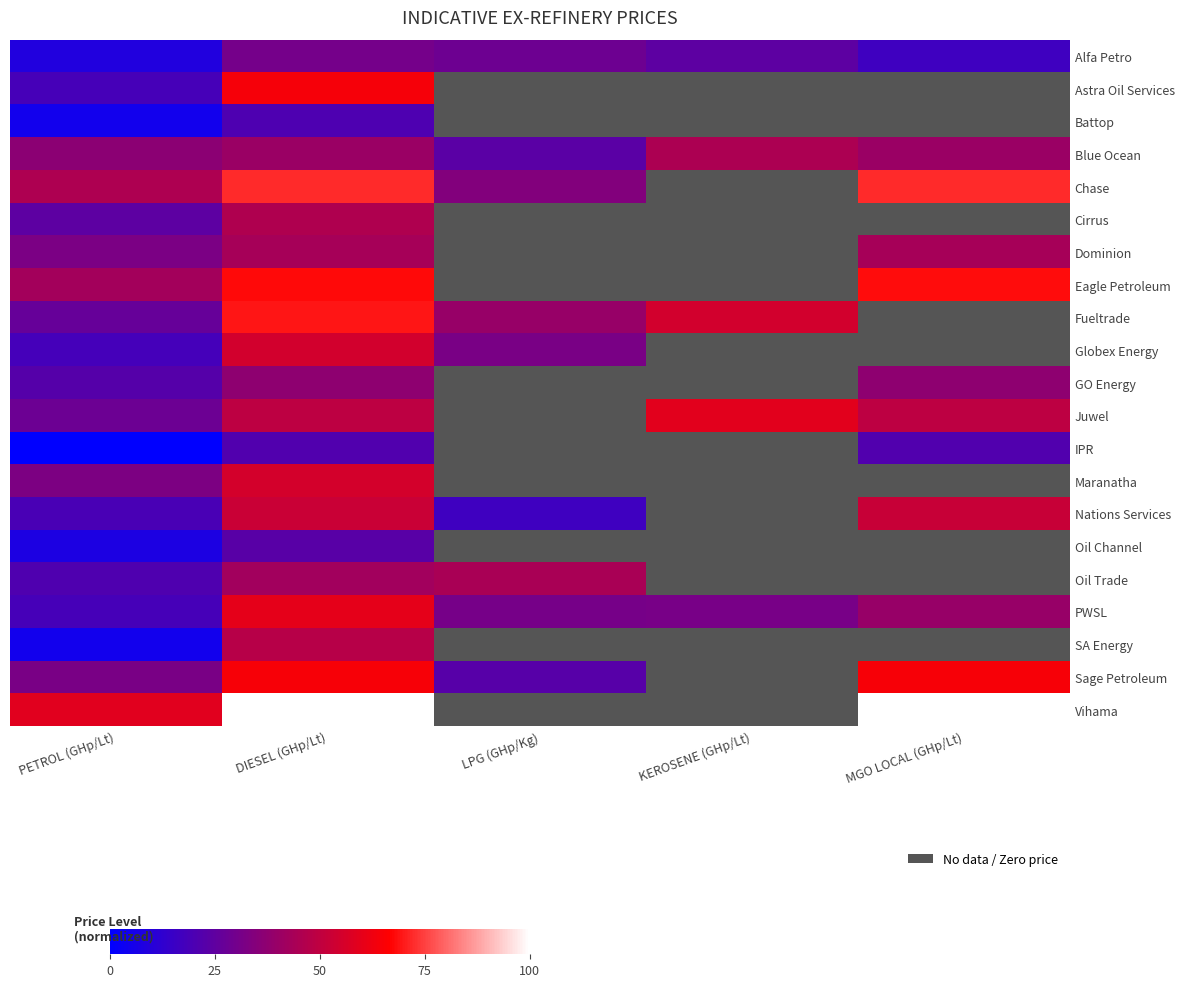

Which label corresponds to the largest value in the chart?

DIESEL (GHp/Lt)